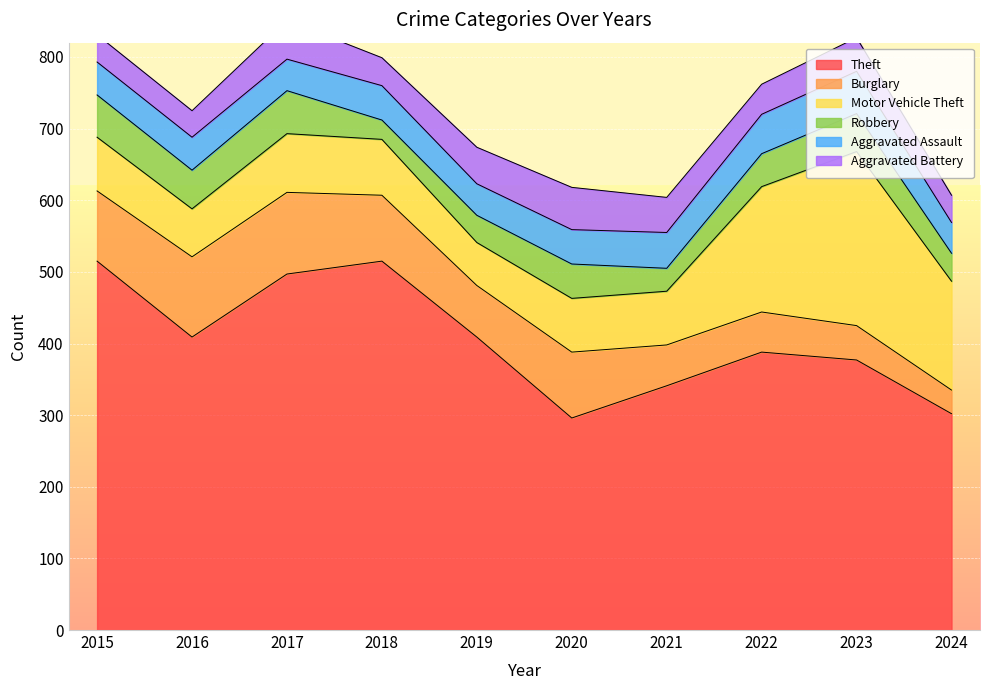

What value does the Burglary series have at 2017?

114